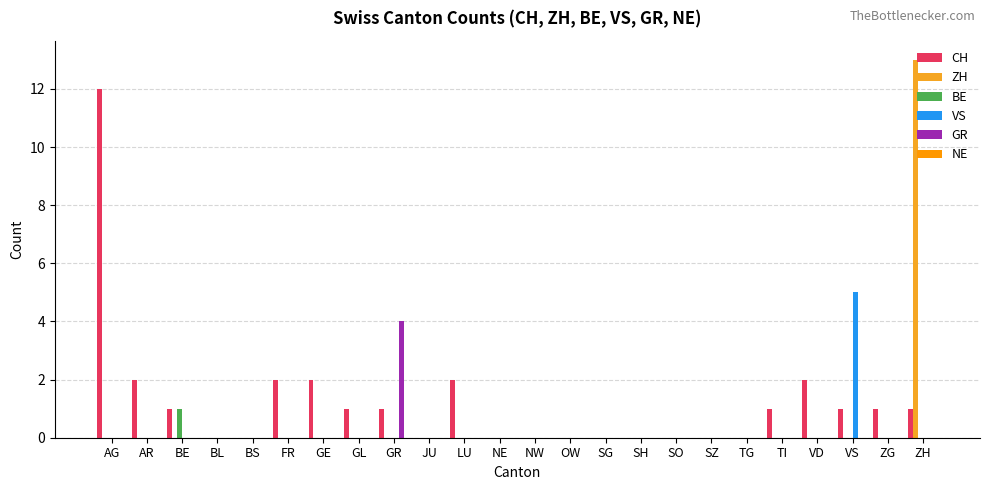

Are the bars grouped side by side (vs. stacked)?

Yes